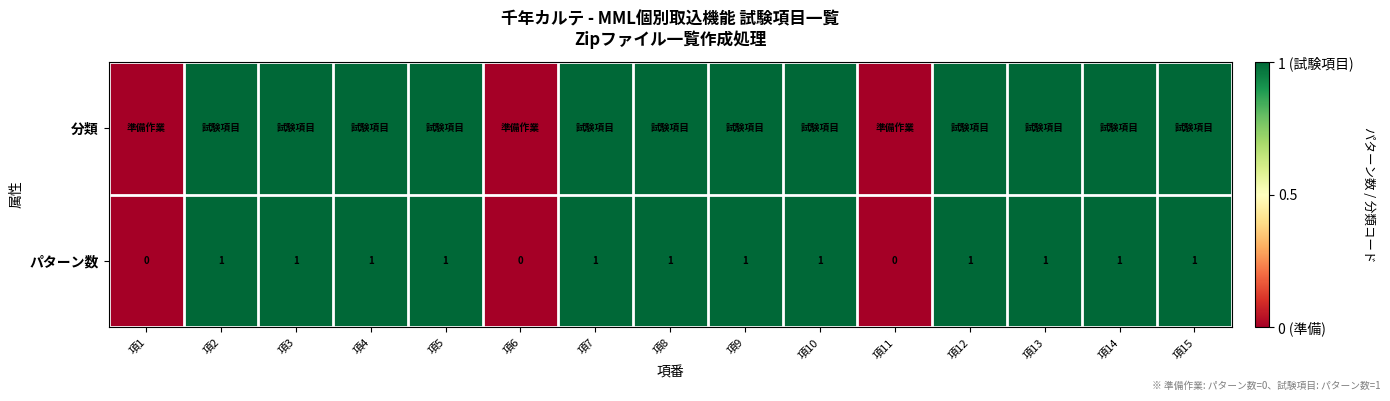

The value of パターン数 at 項12 is 1. True or false?

True